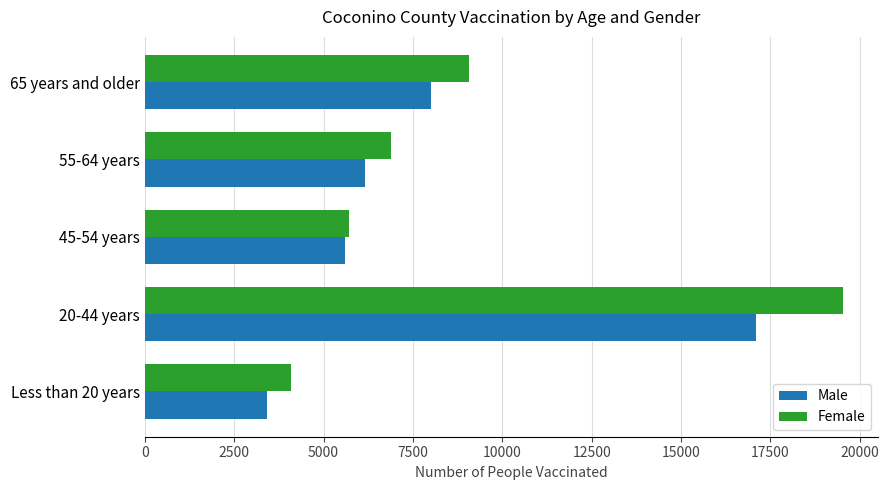

The value of Male at 55-64 years is 1434. True or false?

False